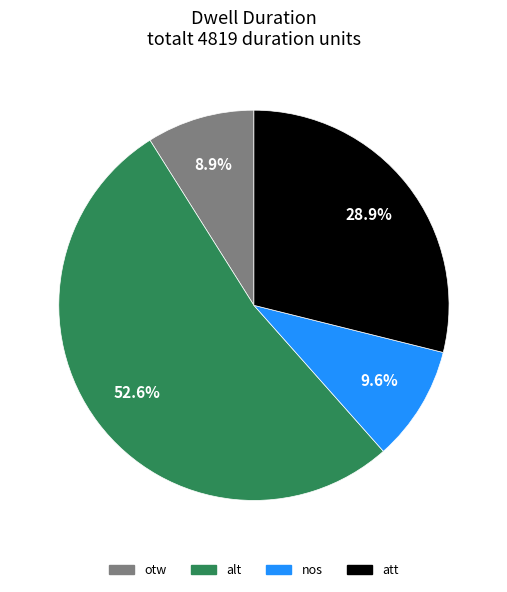

Between att and alt, which is larger?

alt